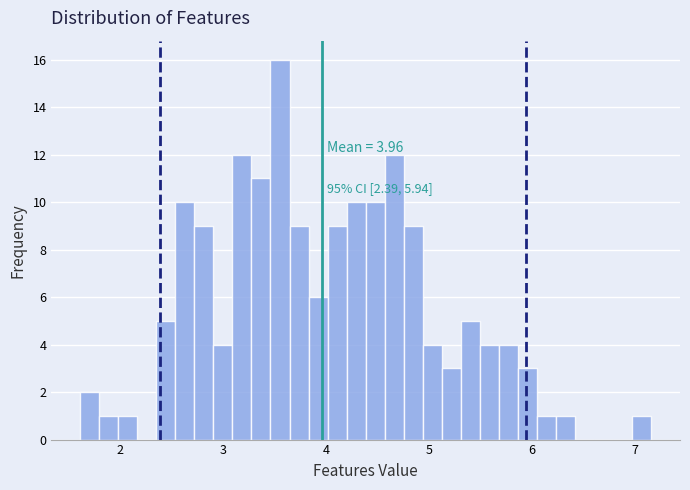

Read against the x-axis, roughly where is the centre of the tallest bar?

3.6